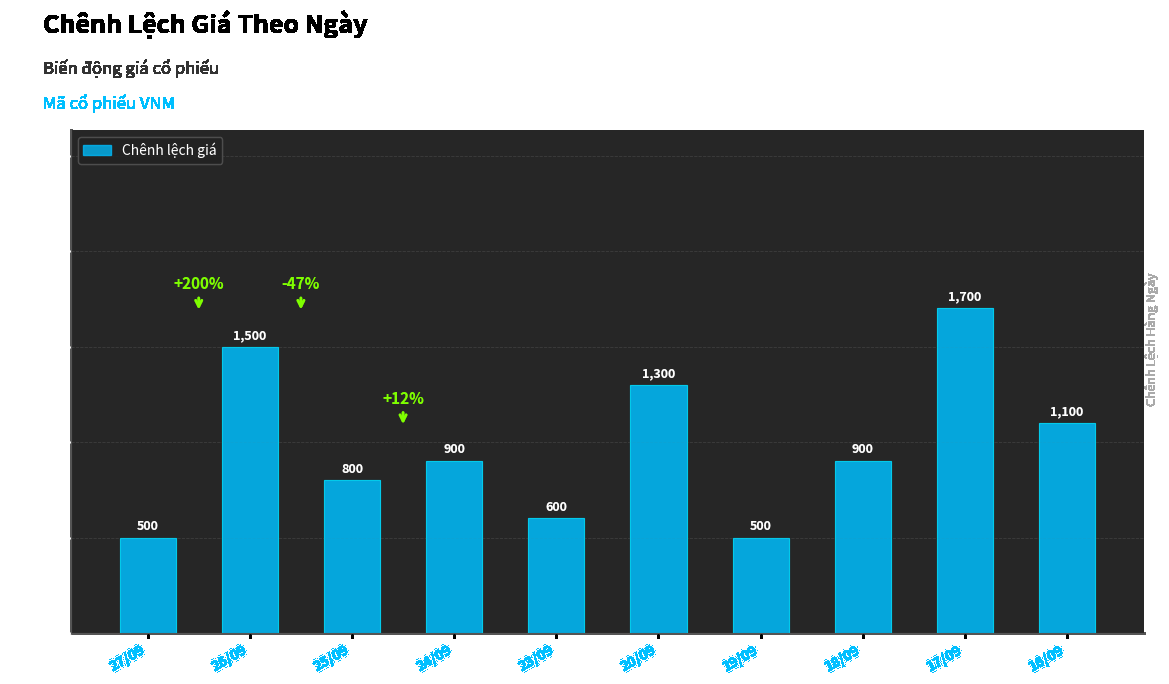

What is the smallest value displayed?

500